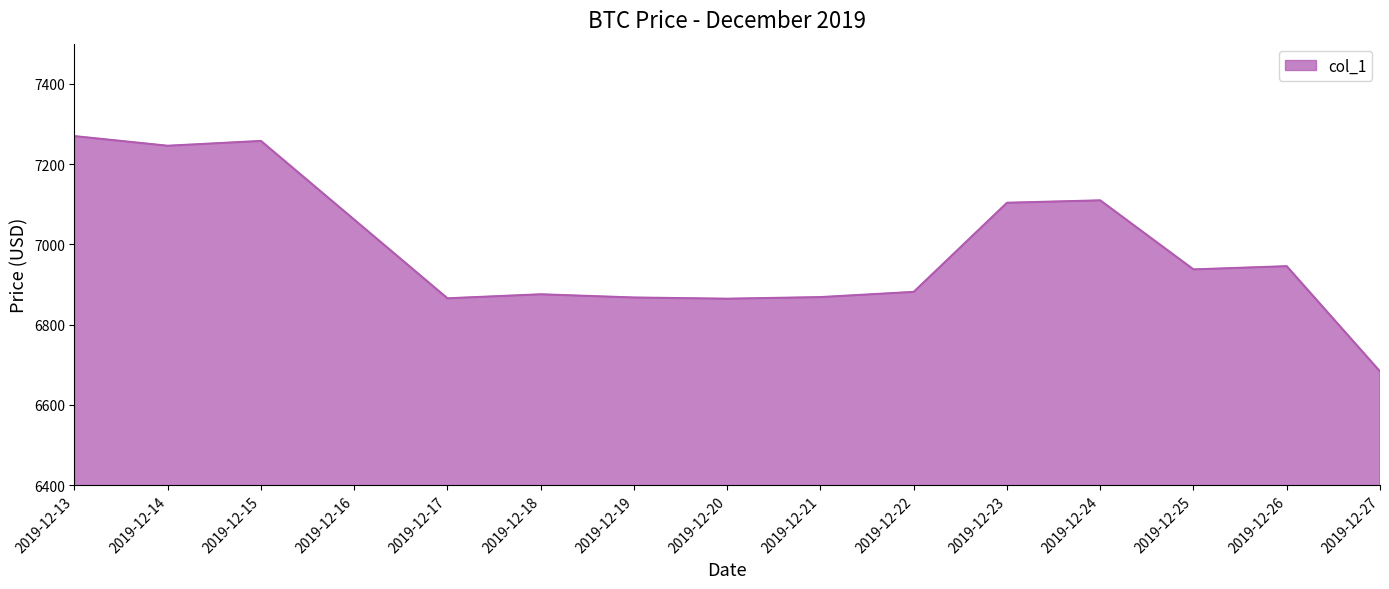

How many lines are shown in the chart?

1